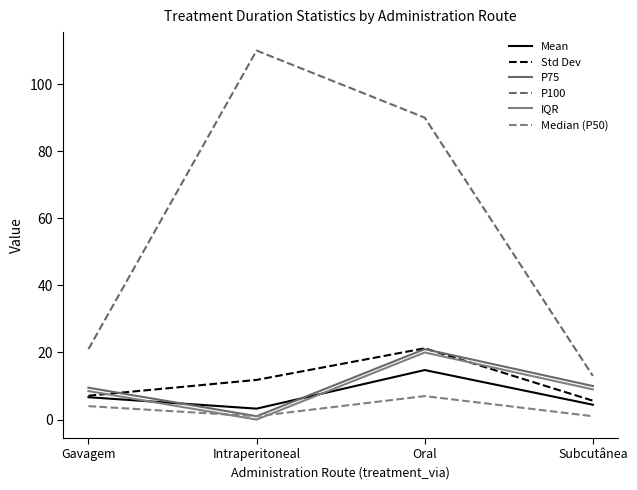

True or false: P75 and IQR cross at least once.

False